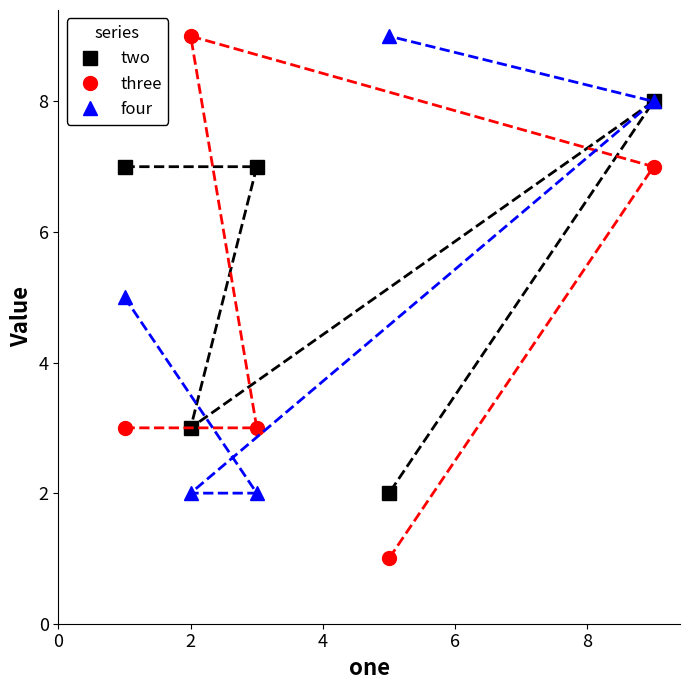

How many data points in three are less than 3?

1